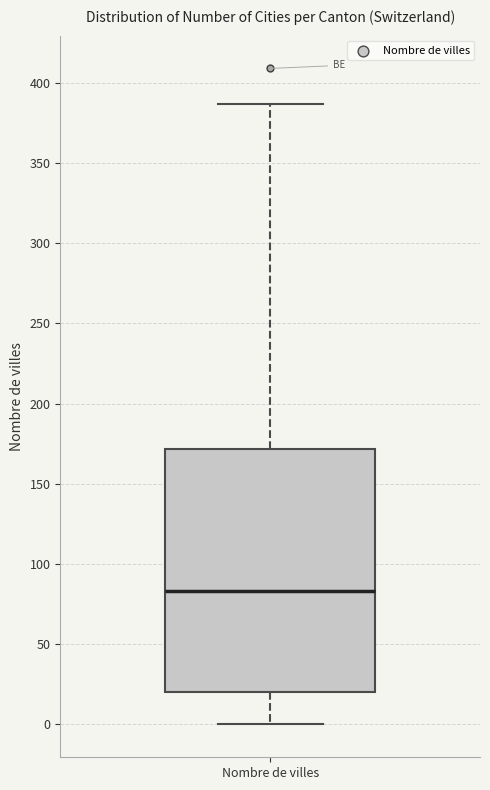

Transcribe this box plot: give where the median line is, the range the box spans, and where the two whiskers end, as read against the y-axis. The values are not printed on the chart, so give them approximately, as read against the axis.

median 85, box 20 to 170, whiskers 0 to 385